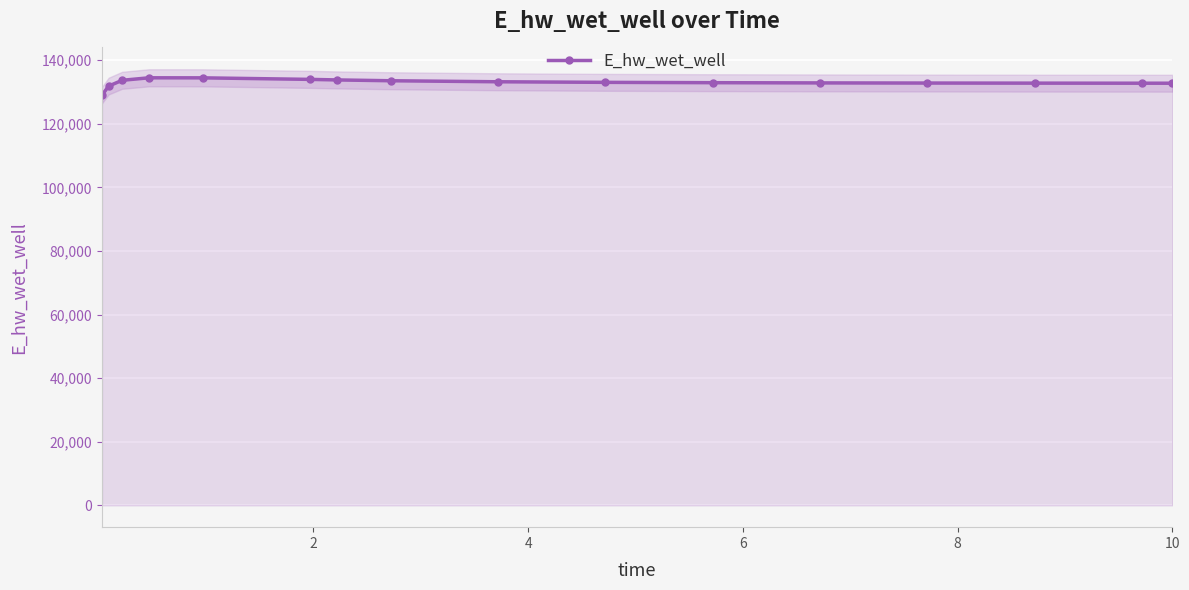

The chart shows a value of 133648.1 at 4. True or false?

True